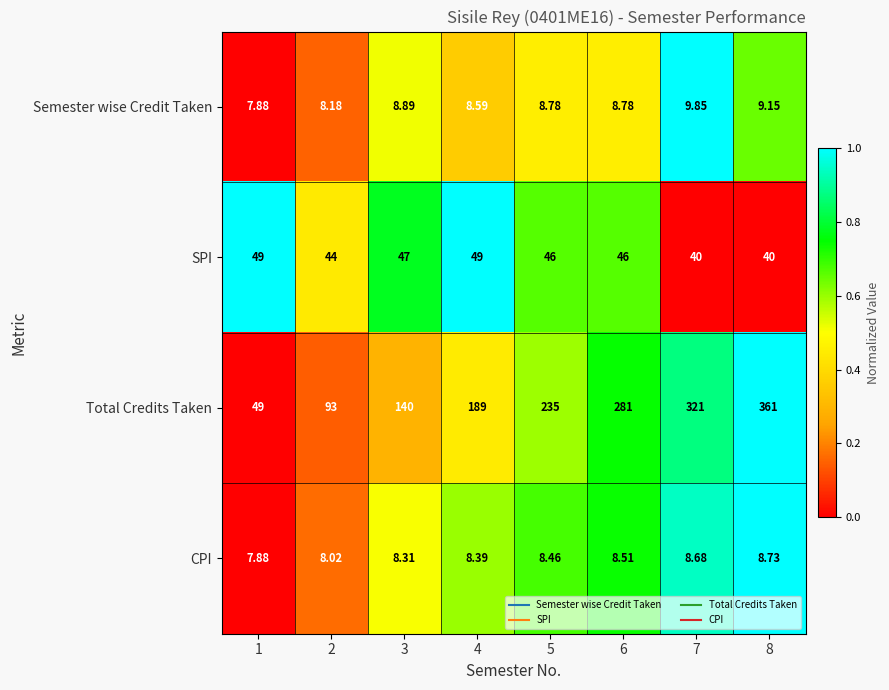

Rank the series by their maximum value, from highest to lowest.

Total Credits Taken, SPI, Semester wise Credit Taken, CPI